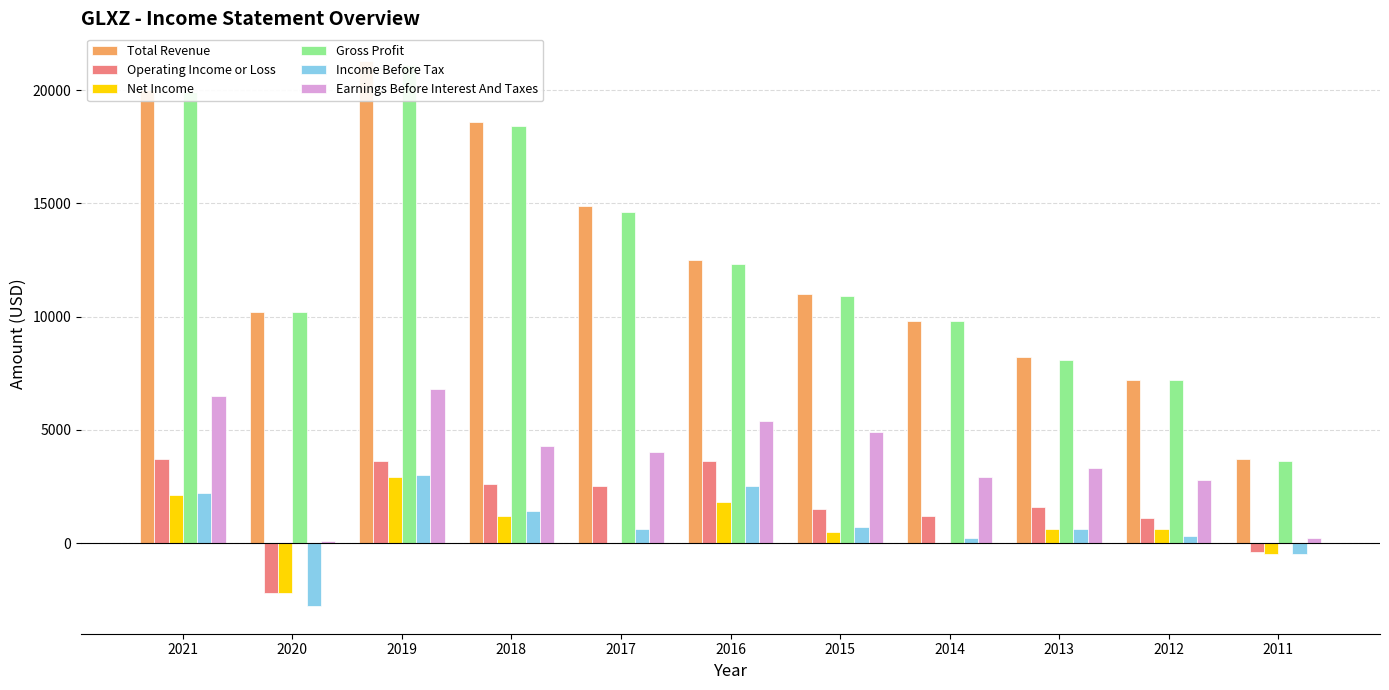

Which series changed the most between 2018 and 2016?

Total Revenue